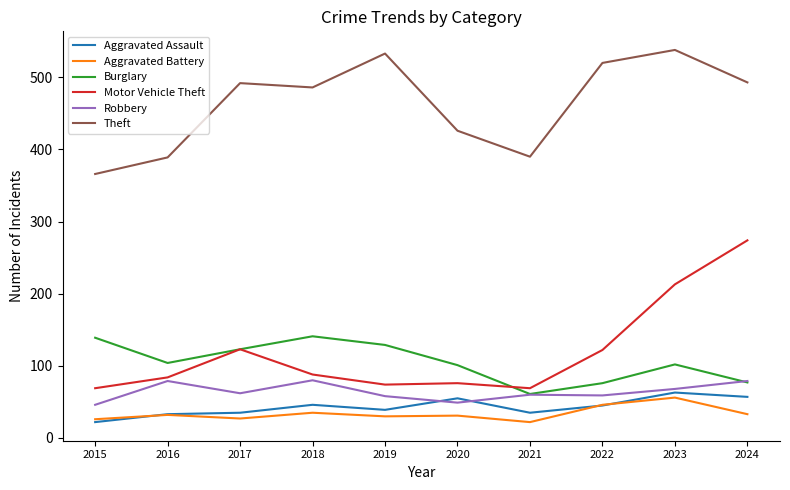

What is the average value of the Theft series?

463